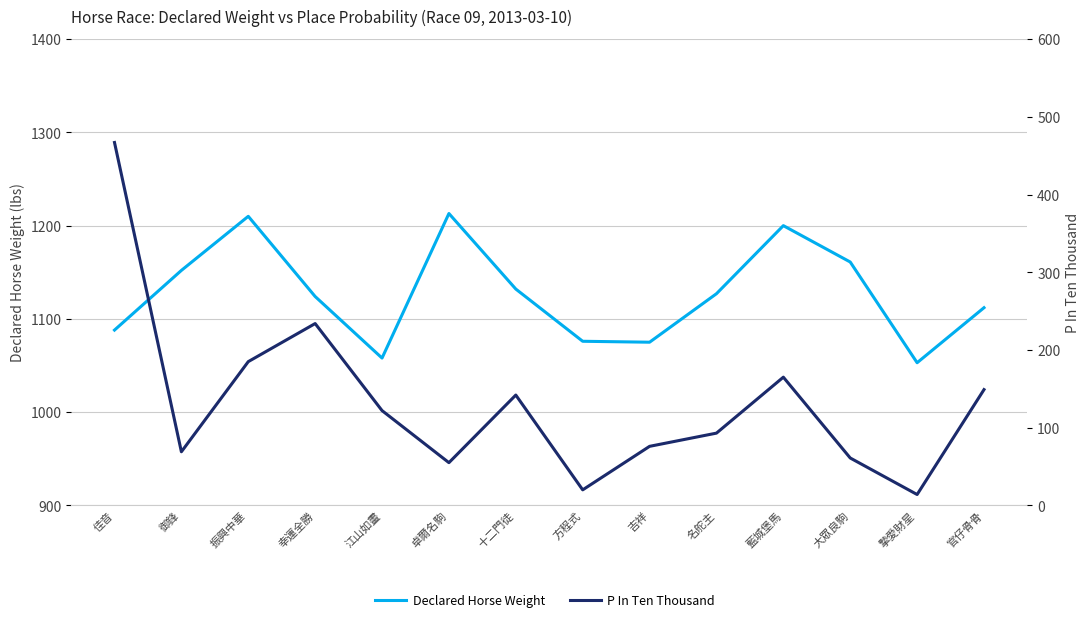

True or false: Declared Horse Weight has a value of 1592 at 振興中華.

False